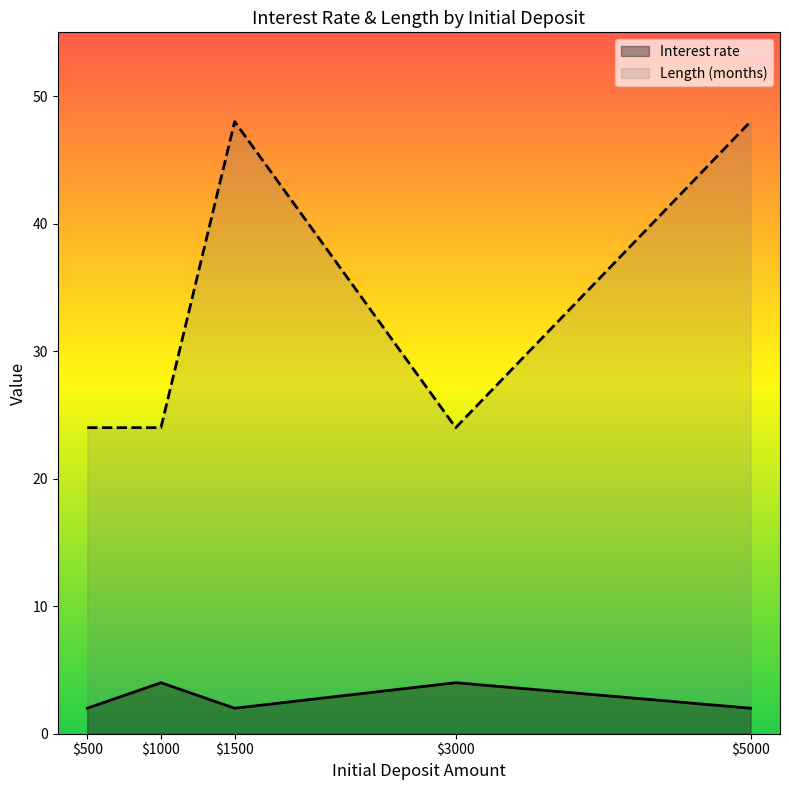

How many data points does each series have?

5